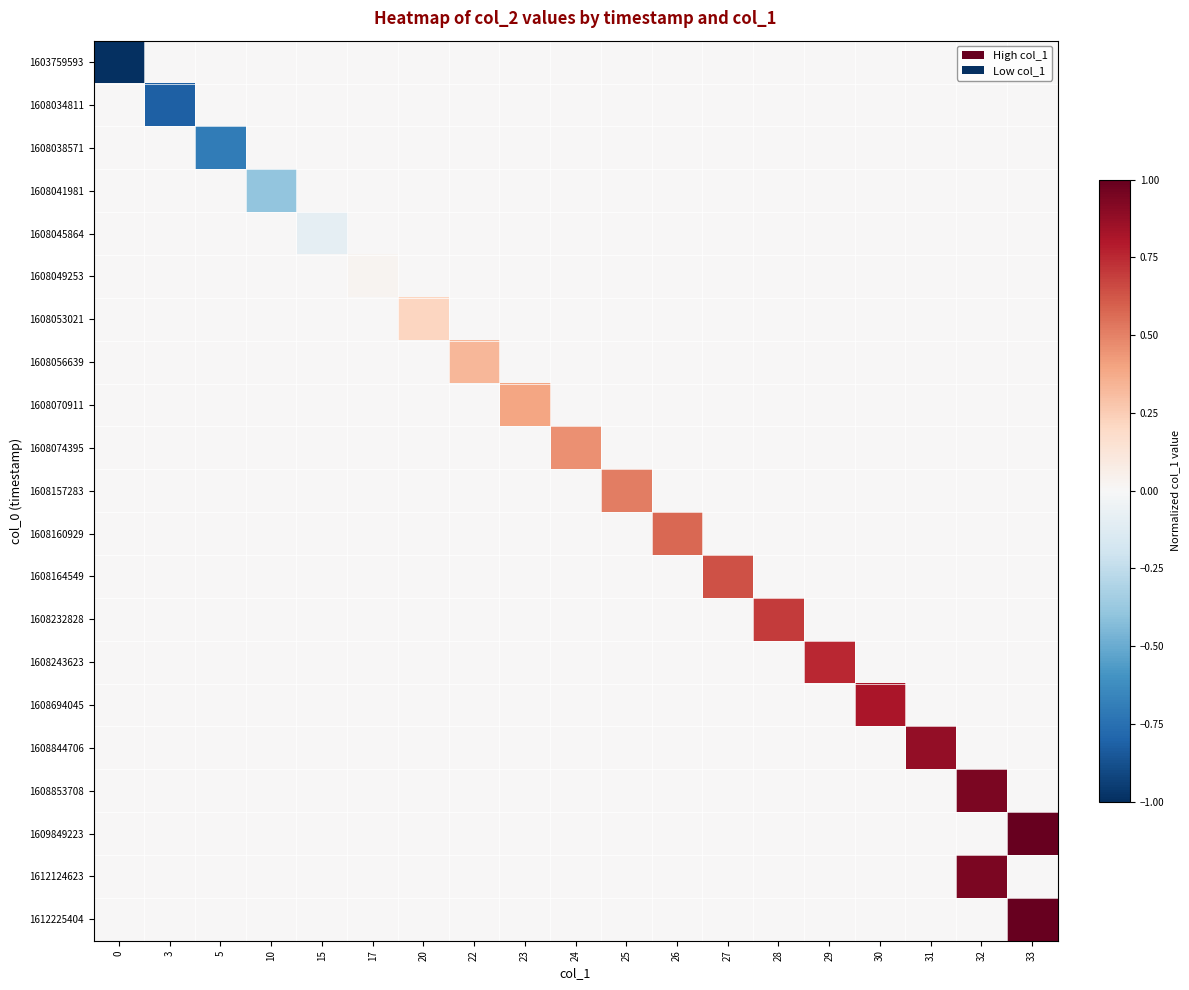

Which has a higher value, 33 or 3?

33